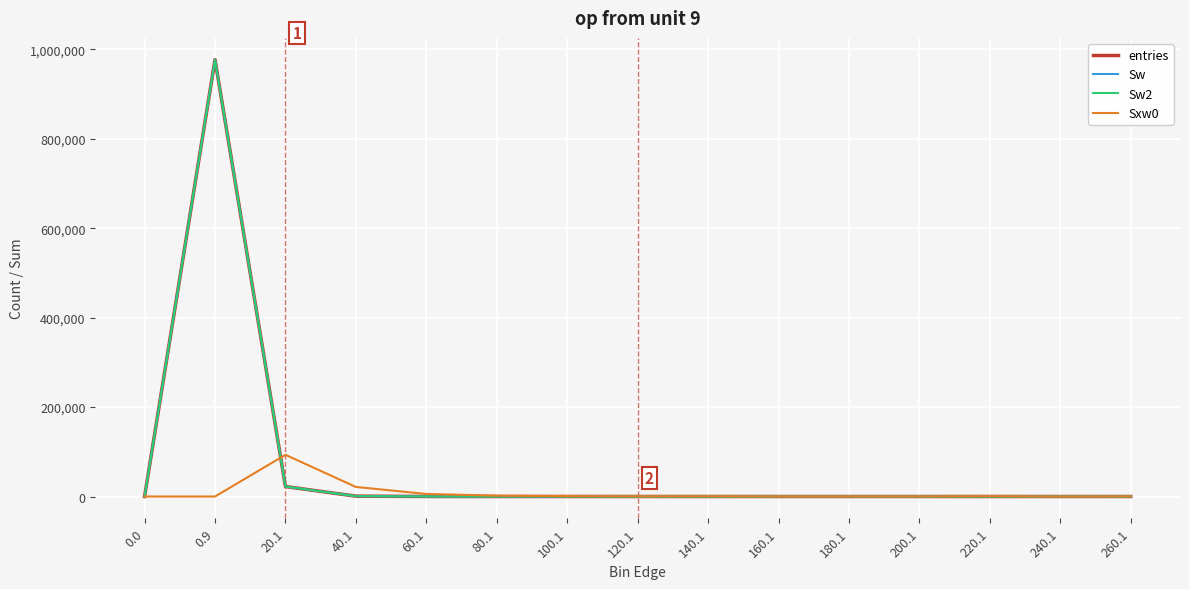

What is the label of the 8th point from the left?

120.1